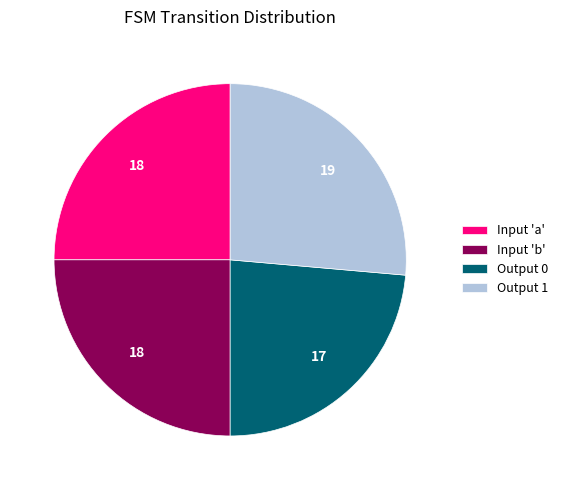

Which category has the smallest portion of the pie?

Output 0